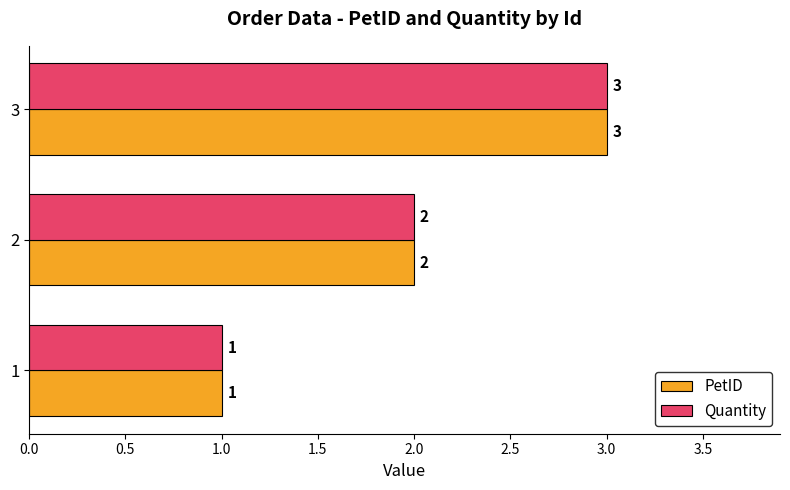

Is the value of PetID at 2 greater than the value of Quantity at 1?

Yes